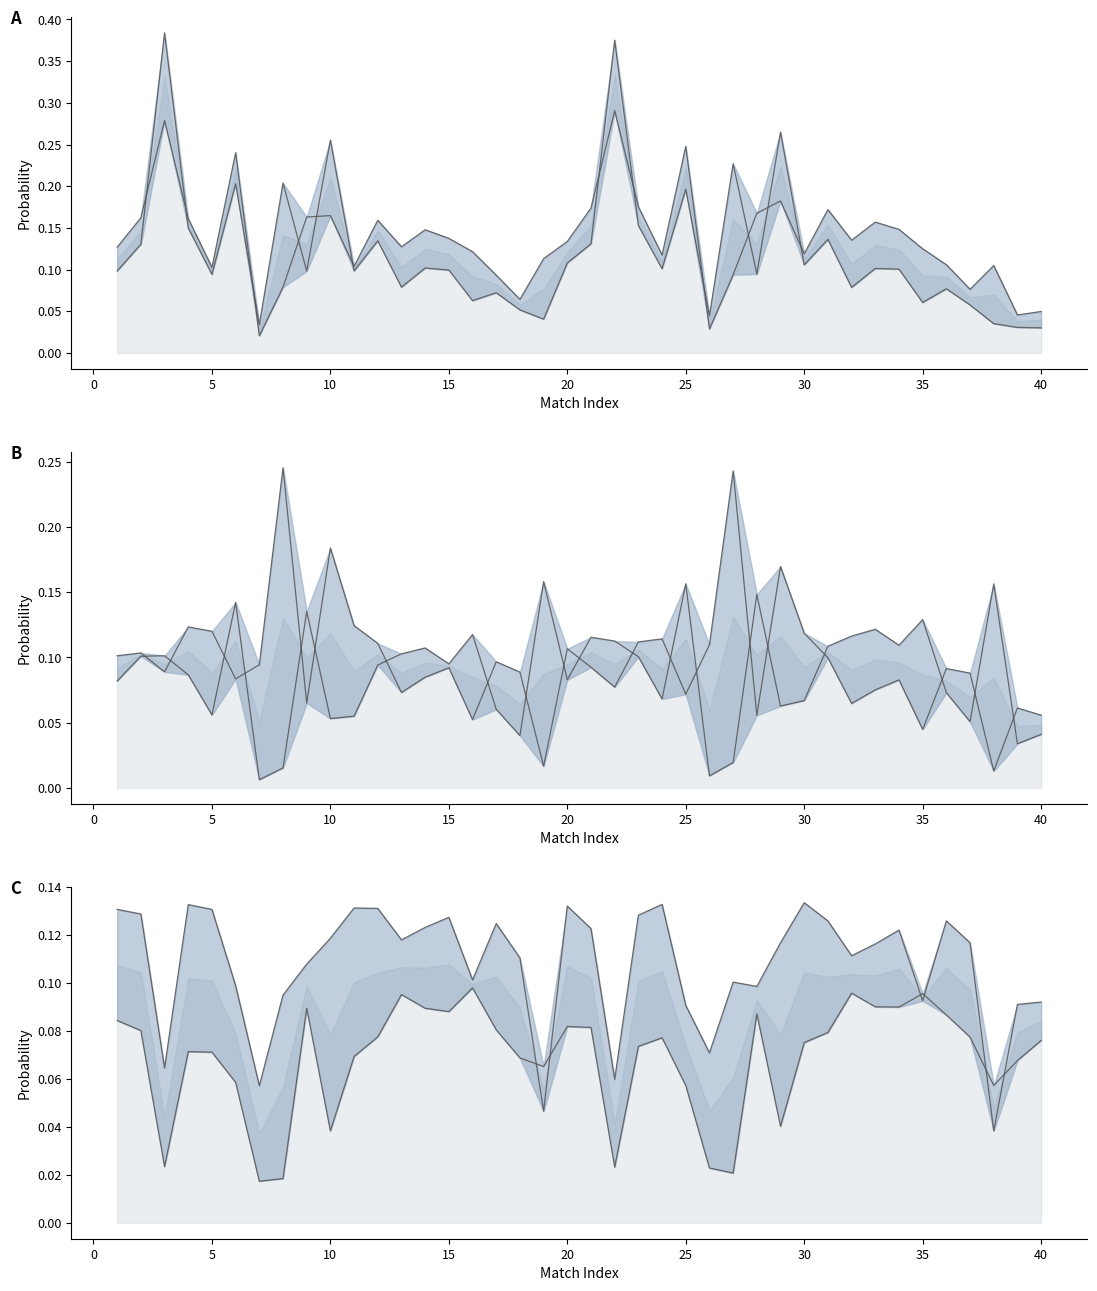

What is the highest value of the line_1-0 series?

0.3